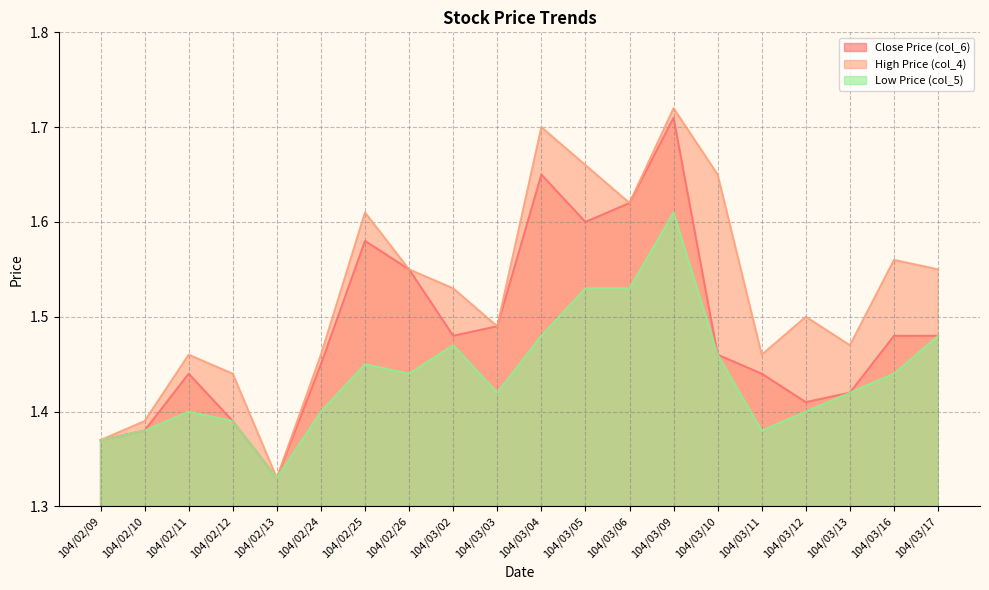

Does the chart display data point markers on the line(s)?

No